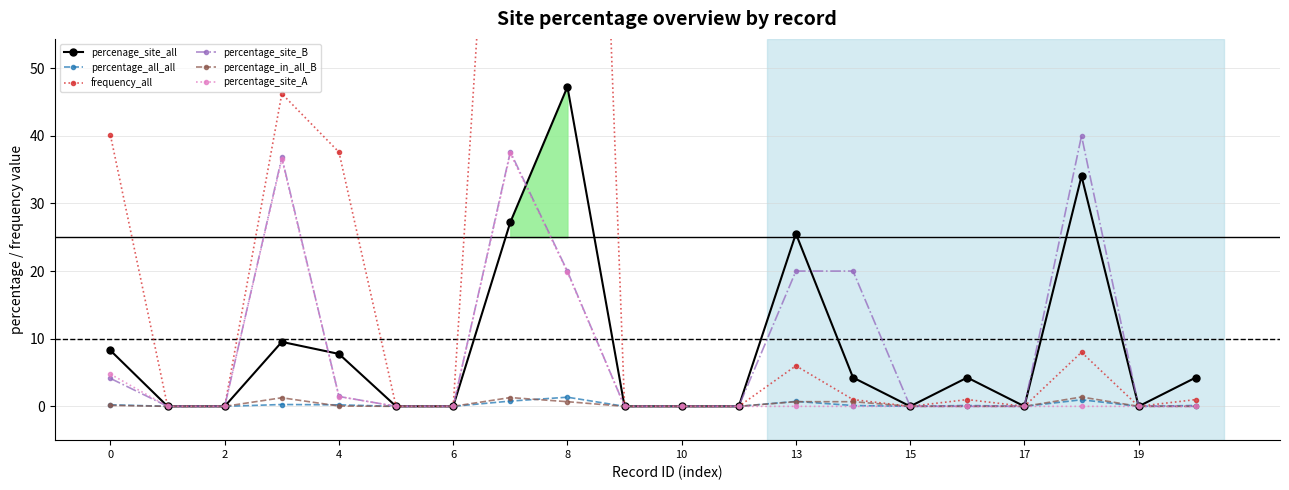

The value of percentage_site_B at 13 is 20.0. True or false?

True